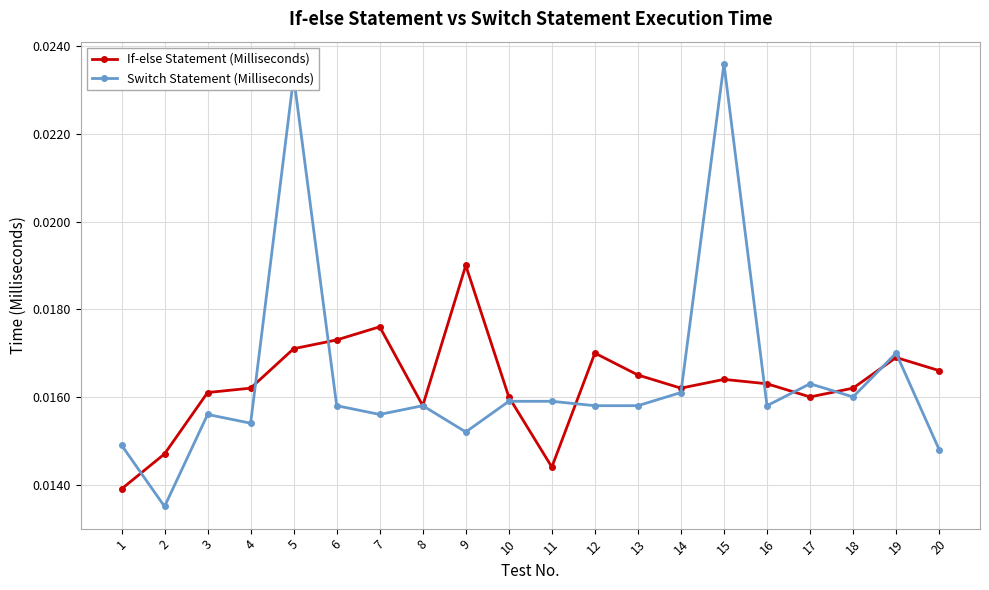

Rank the series by their average value, from lowest to highest.

If-else Statement (Milliseconds), Switch Statement (Milliseconds)